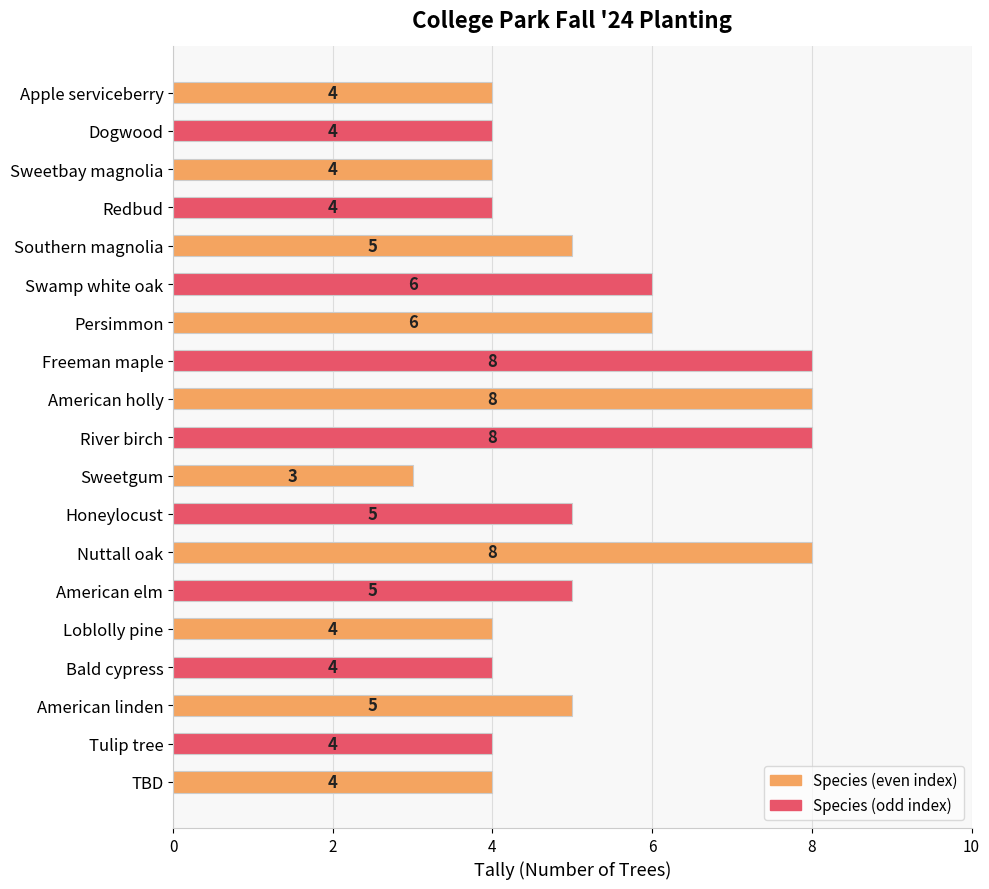

What is the label of the 17th bar from the top?

American linden